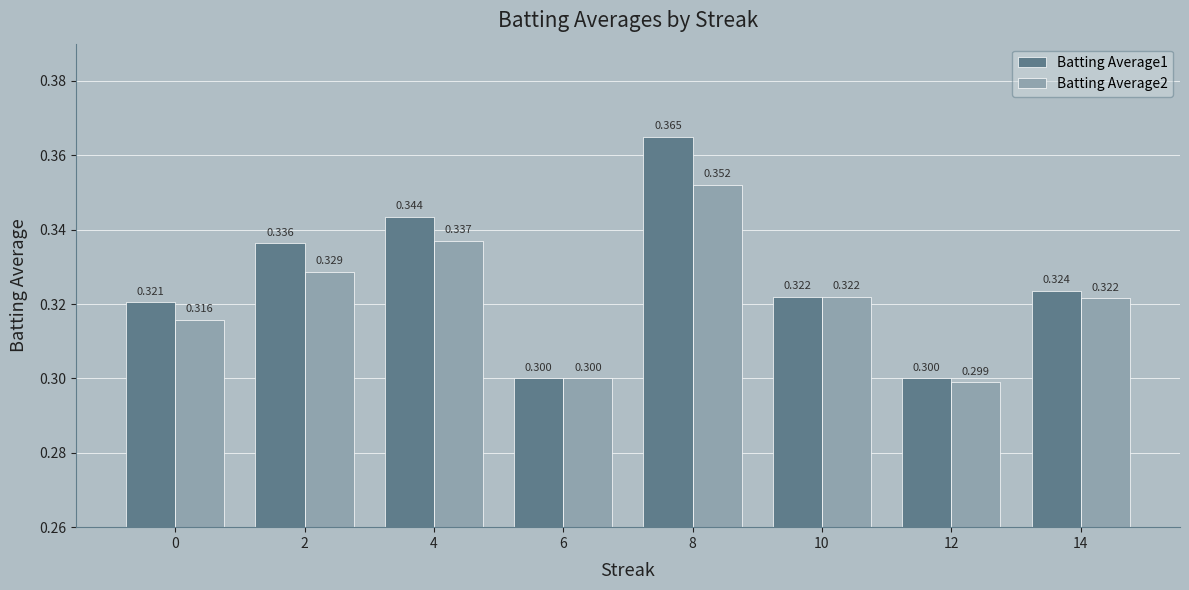

Does the chart contain stacked bars?

No